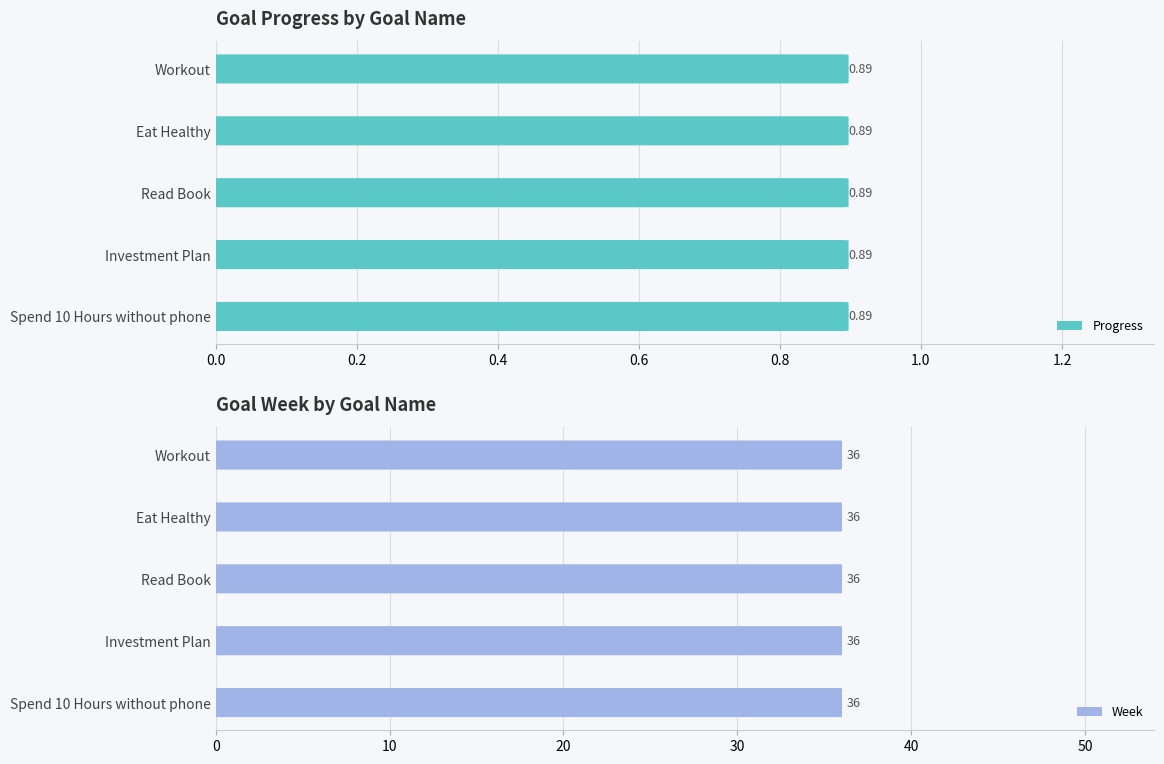

Rank the series at Workout from highest to lowest value.

Week, Progress